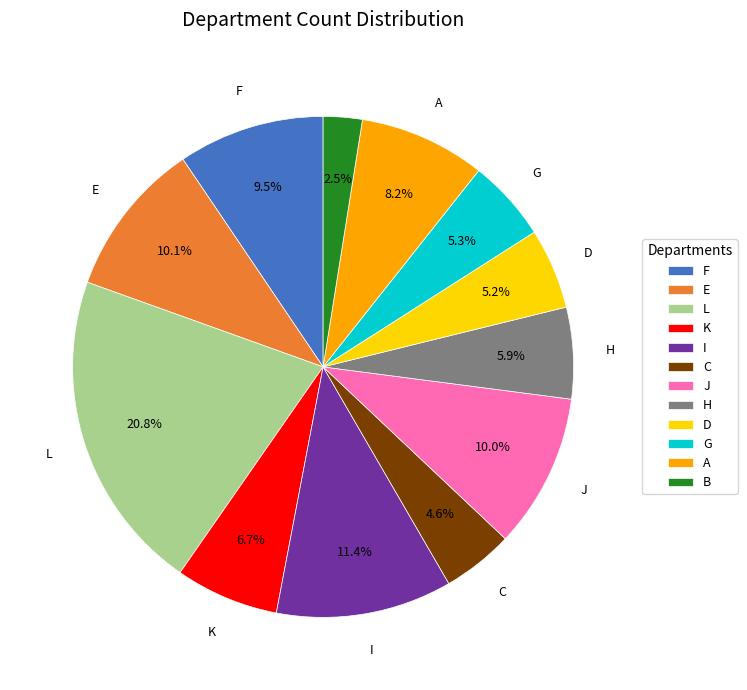

To the nearest percent, what is the combined percentage of K and G?

12%